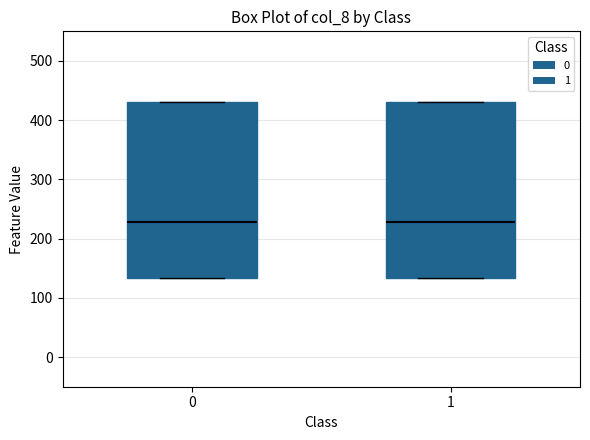

Where is the lower edge of the box at x = 0 on the y-axis? The values are not printed on the chart, so give them approximately, as read against the axis.

130